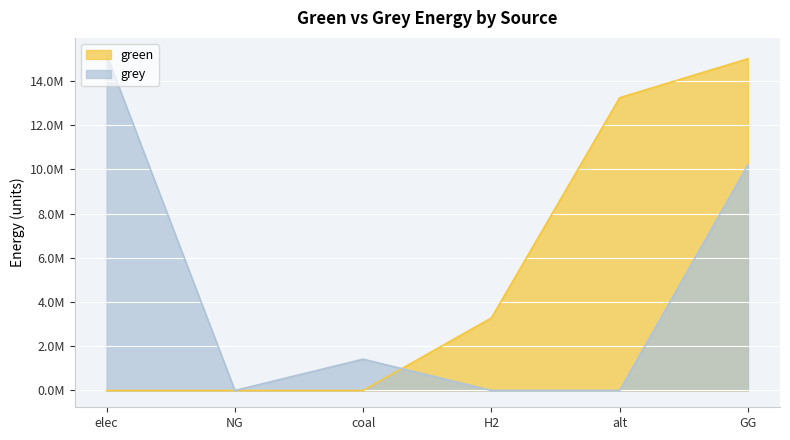

How many data points in grey are above 1415458?

3